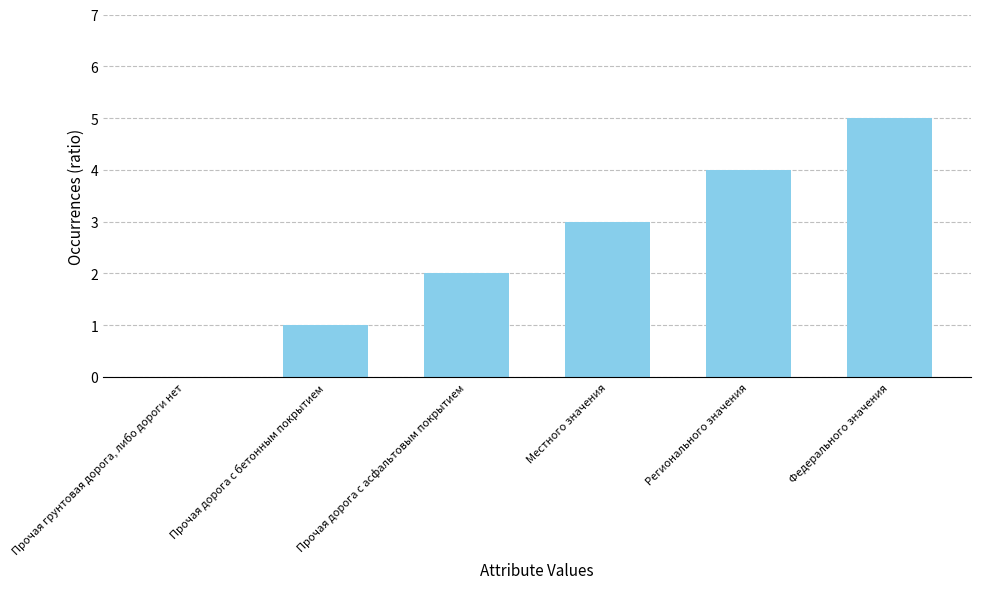

What is the sum of all values?

15